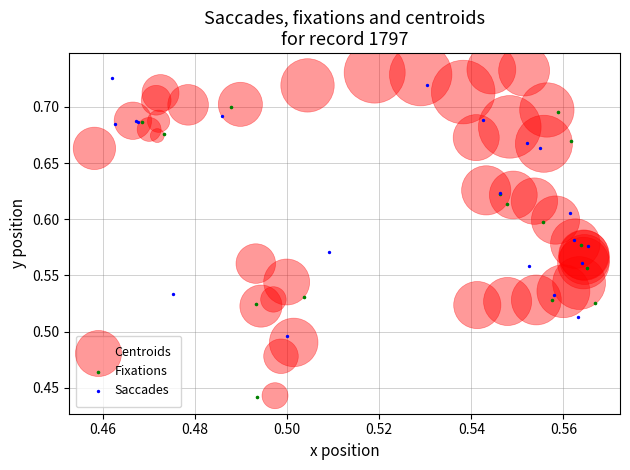

Which series has the widest spread of Y values?

Centroids